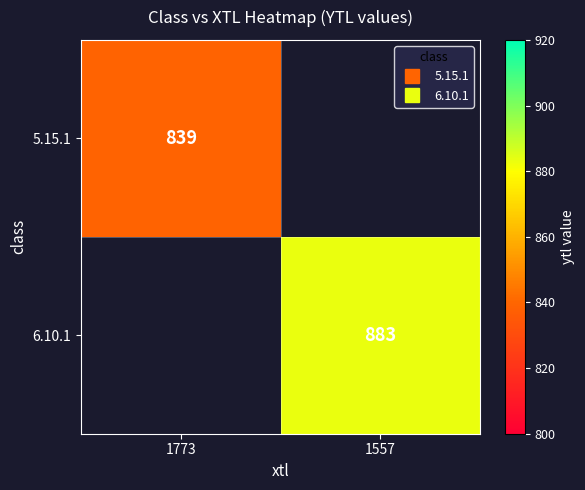

How many values in 5.15.1 are above zero?

1